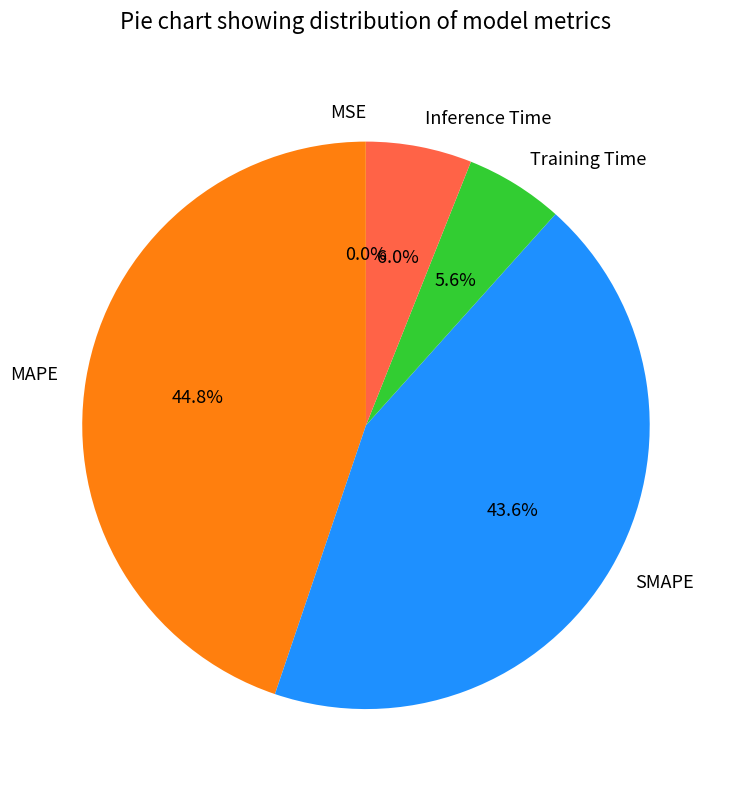

Which slice is the largest?

MAPE